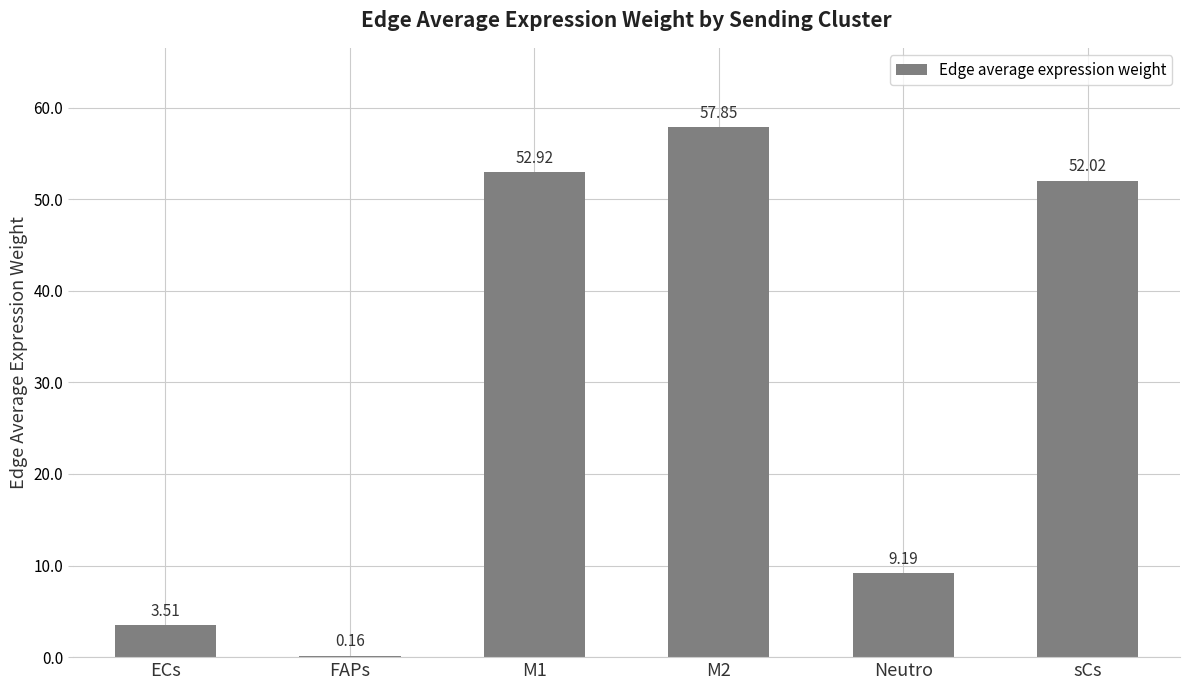

Count the number of values greater than 52.

3